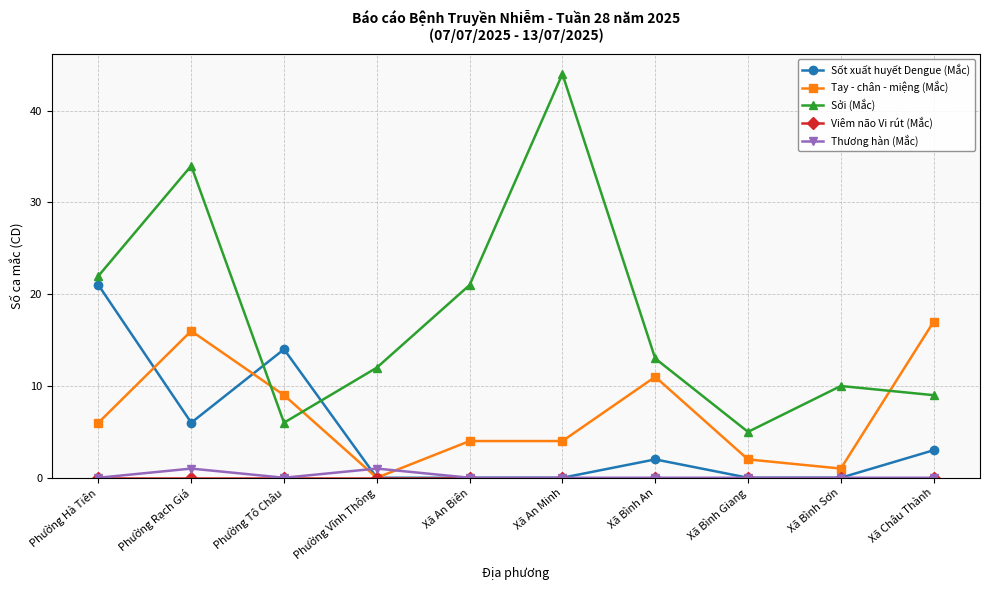

Where is the first local minimum for Tay - chân - miệng (Mắc)?

Phường Vĩnh Thông